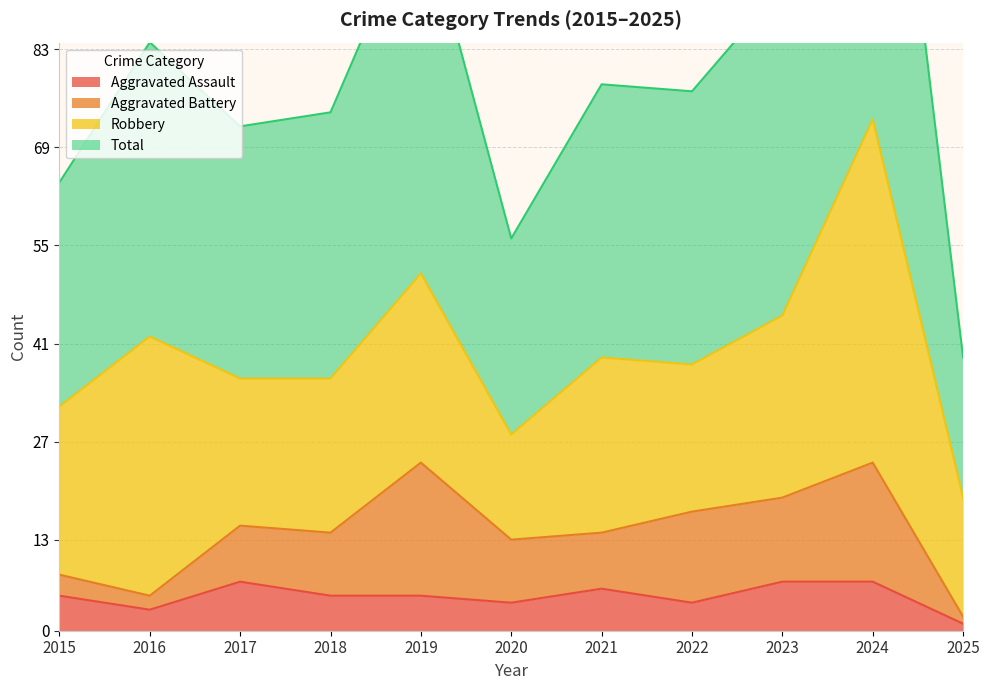

Where does the Total series first go above 77?

2016